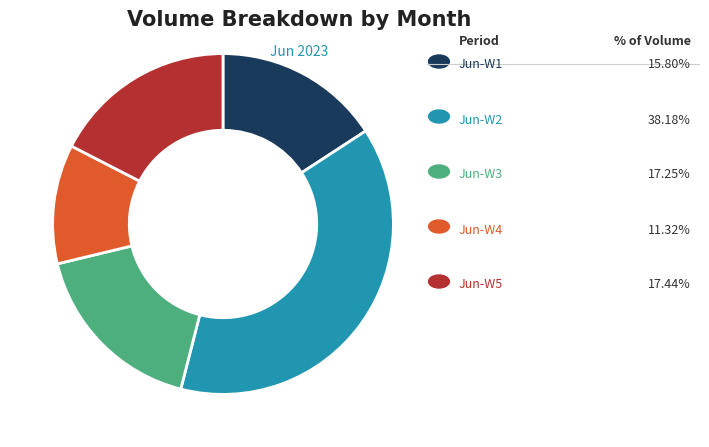

Is there any slice that represents more than half of the pie?

No